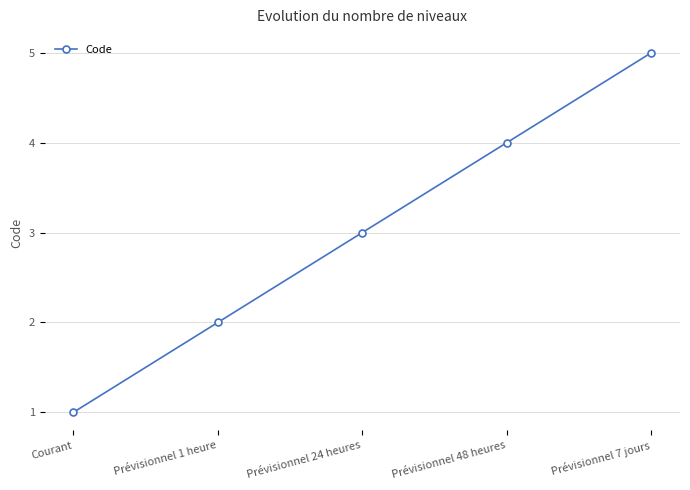

What is the label of the 2nd point from the right?

Prévisionnel 48 heures